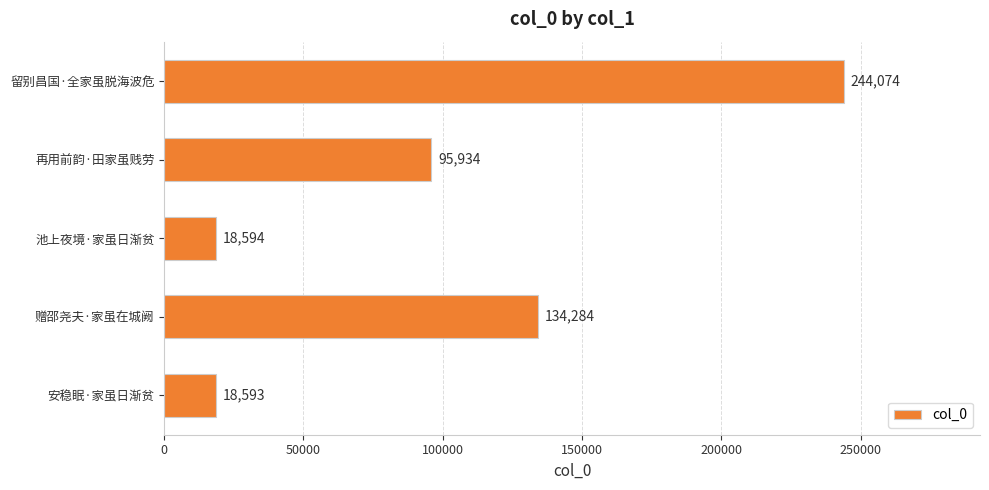

Reading top to bottom, what are all the values shown in this chart?

留别昌国·全家虽脱海波危=244074	再用前韵·田家虽贱劳=95934	池上夜境·家虽日渐贫=18594	赠邵尧夫·家虽在城阙=134284	安稳眠·家虽日渐贫=18593